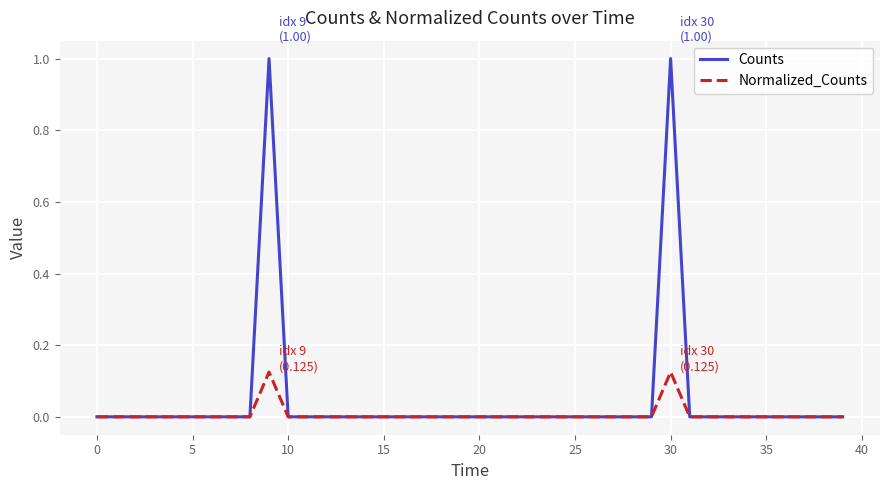

What are all the series names shown in the legend?

Counts, Normalized_Counts